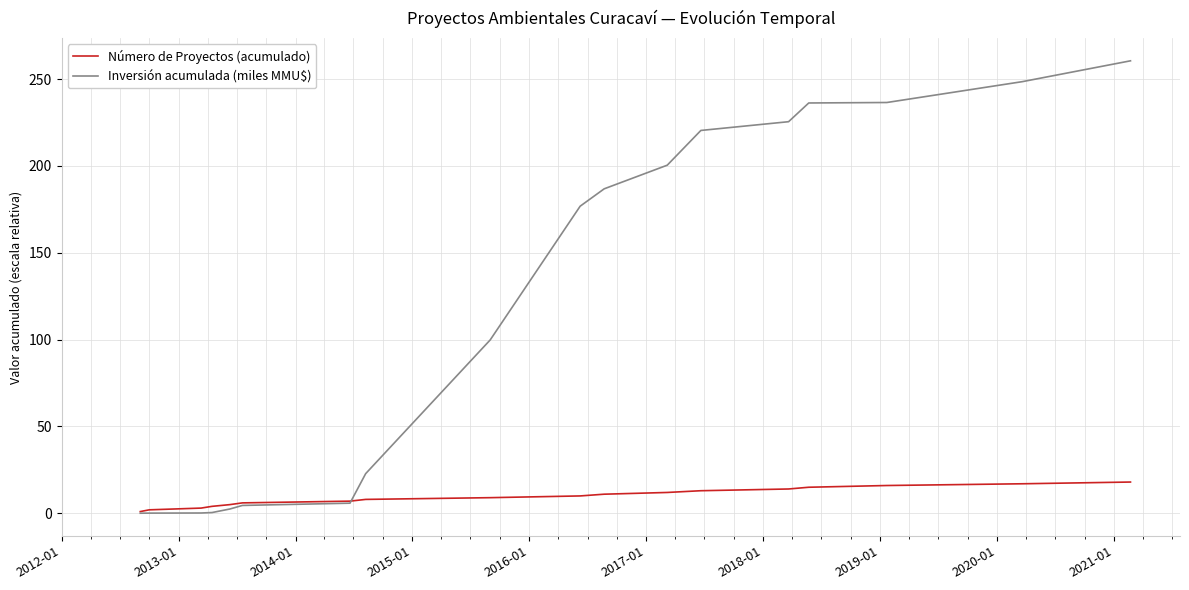

Which series has the largest total across all categories?

Inversión acumulada (miles MMU$)